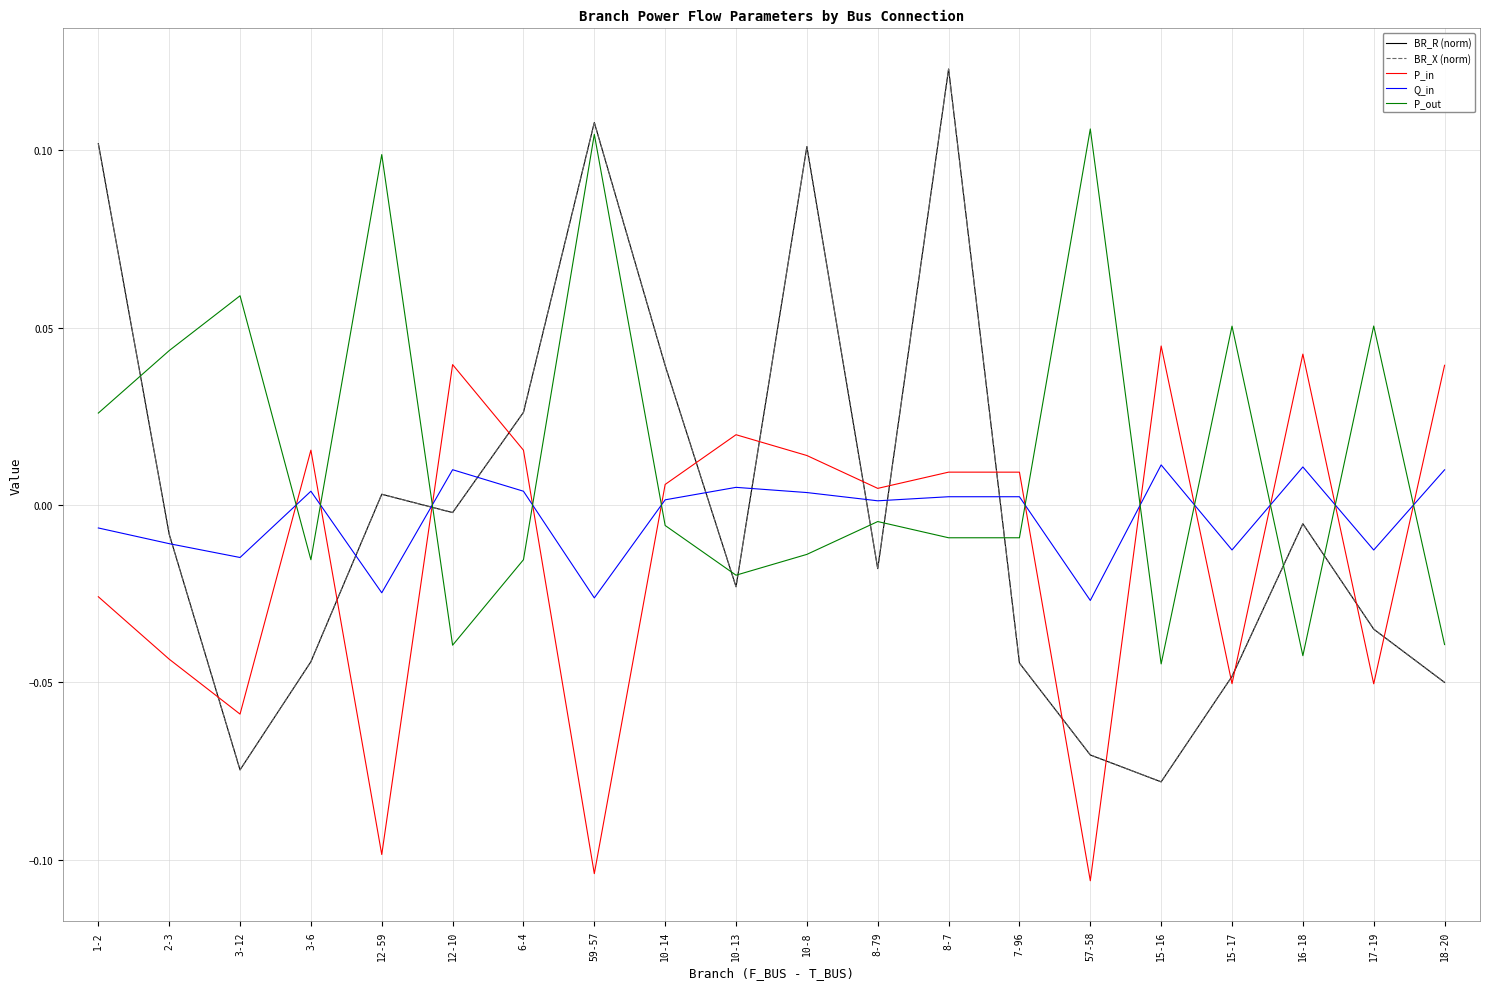

What is the sum of all P_out values?

0.3